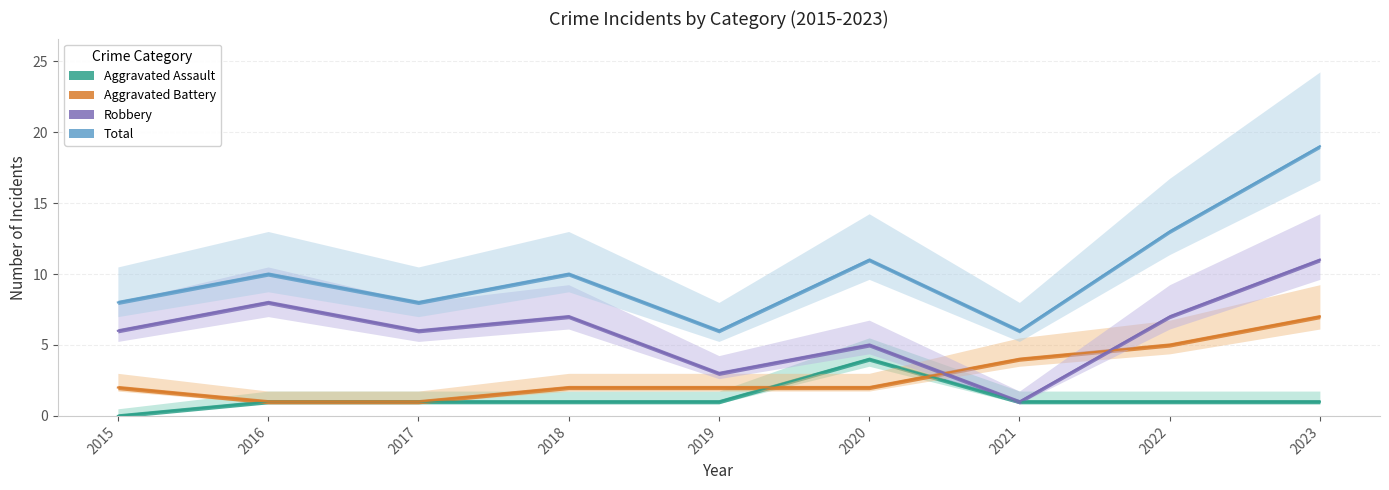

Where does the Robbery series first go above 6?

2016